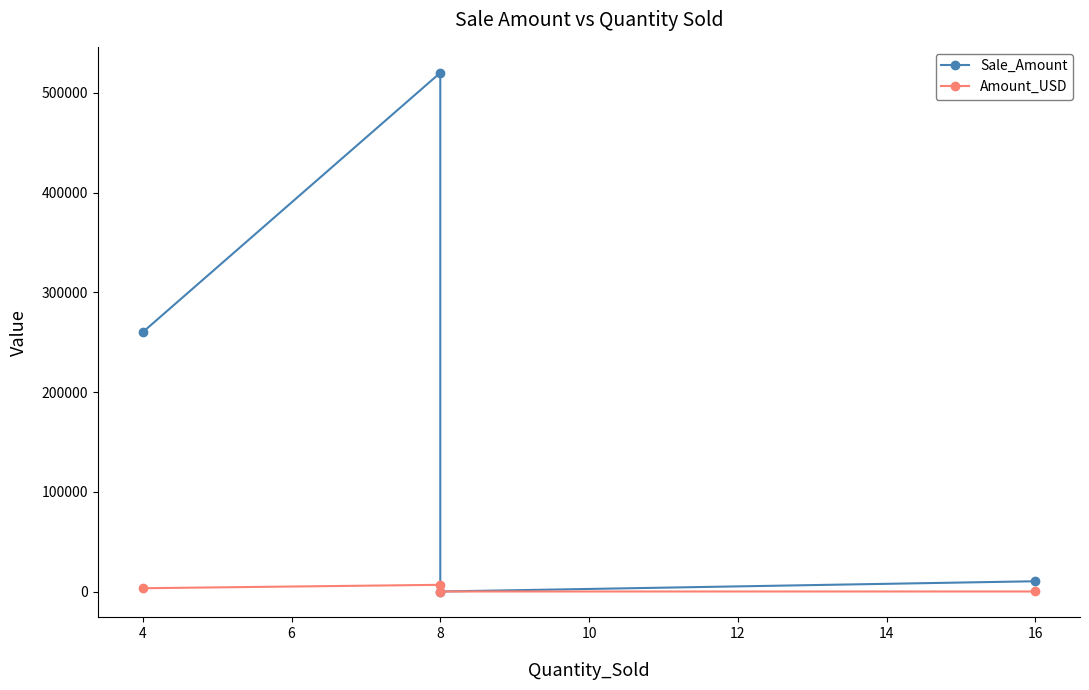

Rank the series by their average value, from lowest to highest.

Amount_USD, Sale_Amount